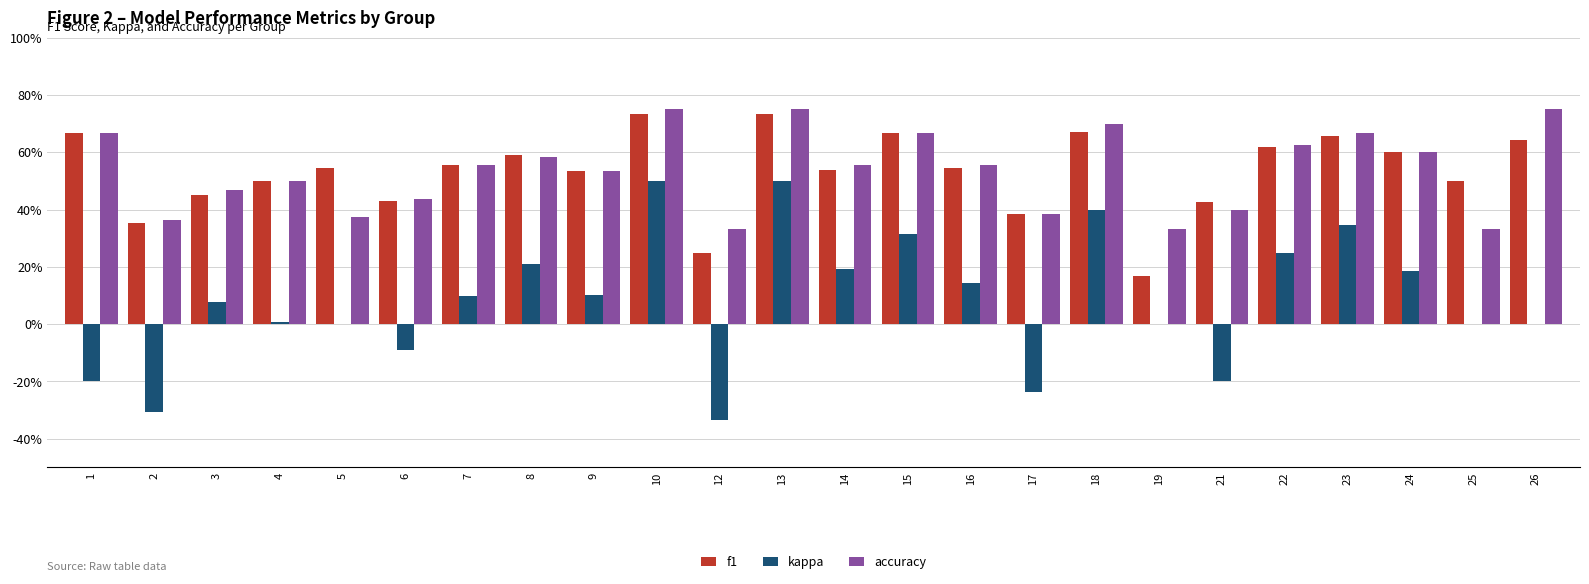

What are all the series names shown in the legend?

f1, kappa, accuracy